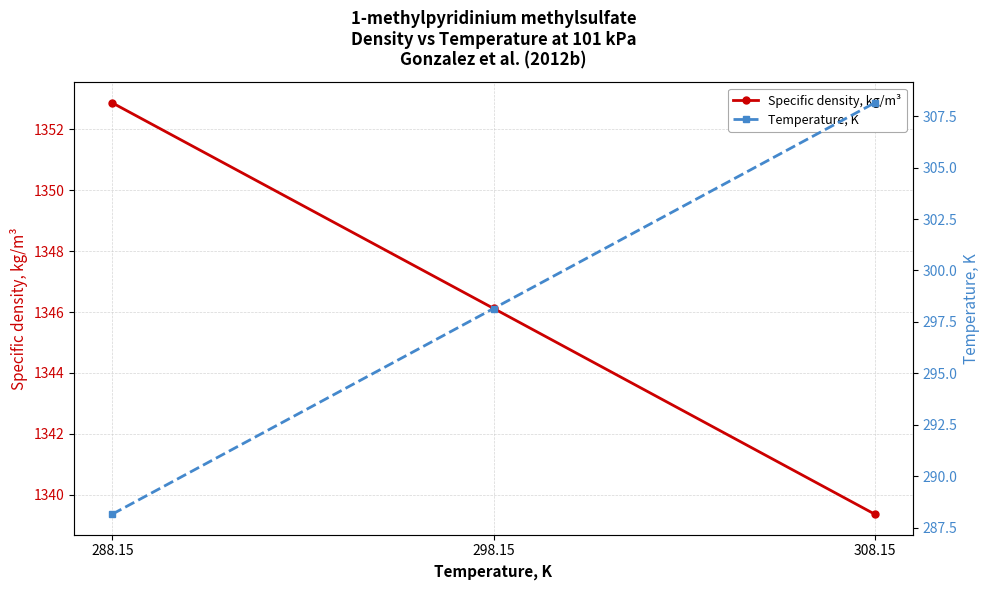

Is it true that Specific density, kg/m³ equals 1875.3 at 298.15?

False